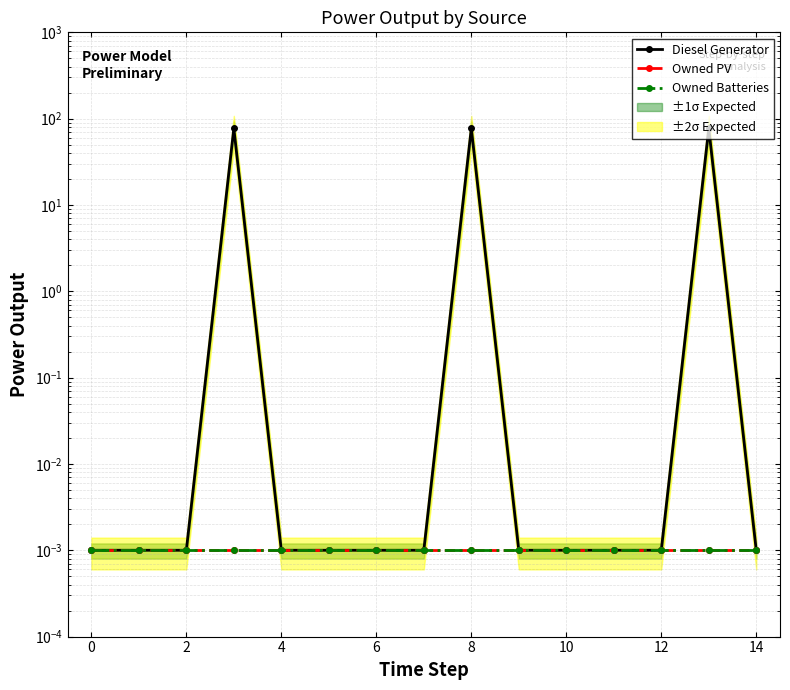

True or false: Owned Batteries has more than 2 points higher than both neighbors.

False